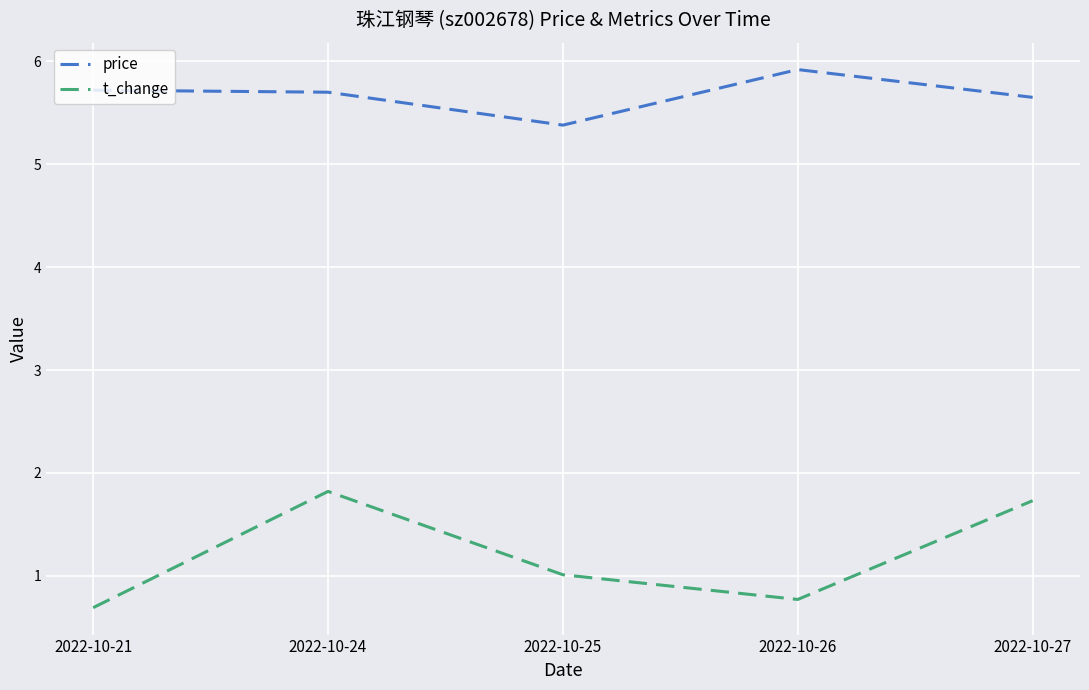

What is the difference between the second highest and minimum values in the t_change series?

1.0